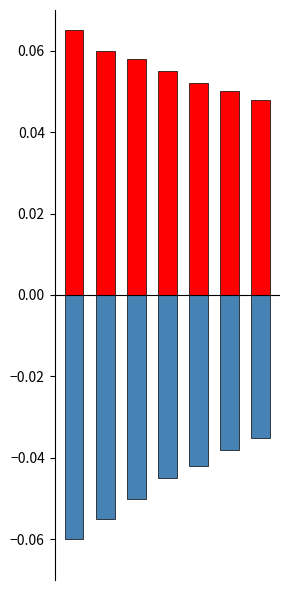

What is the sum of all Tích cực values?

0.4